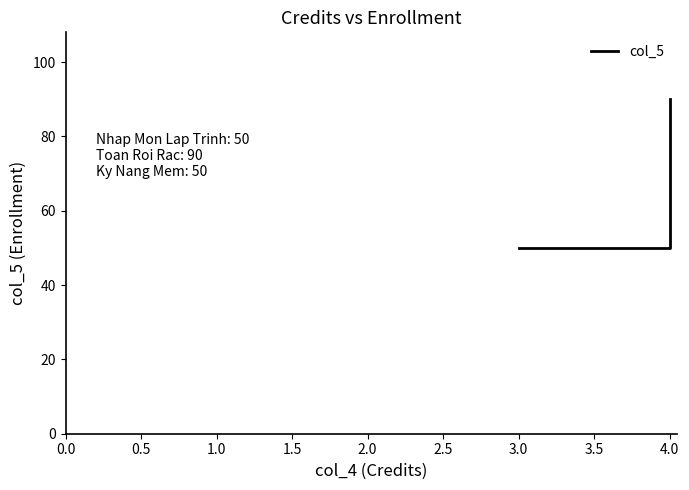

What is the minimum value shown in the chart?

50